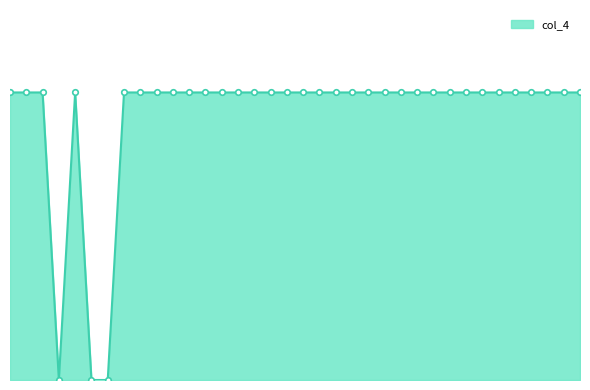

Where is the data nearest to the value 136?

1